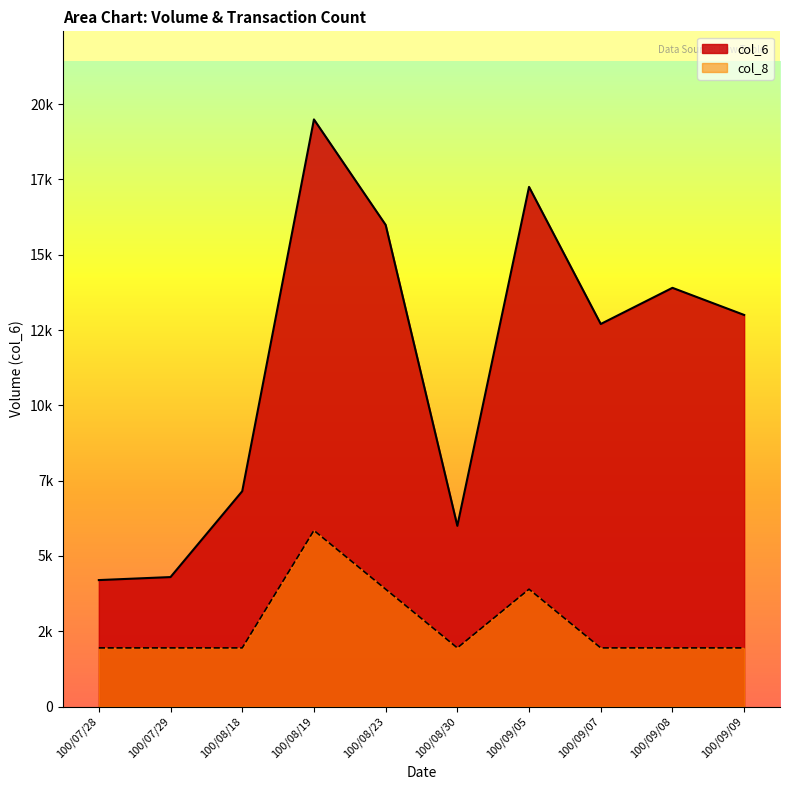

What is the label of the 6th point from the left?

100/08/30